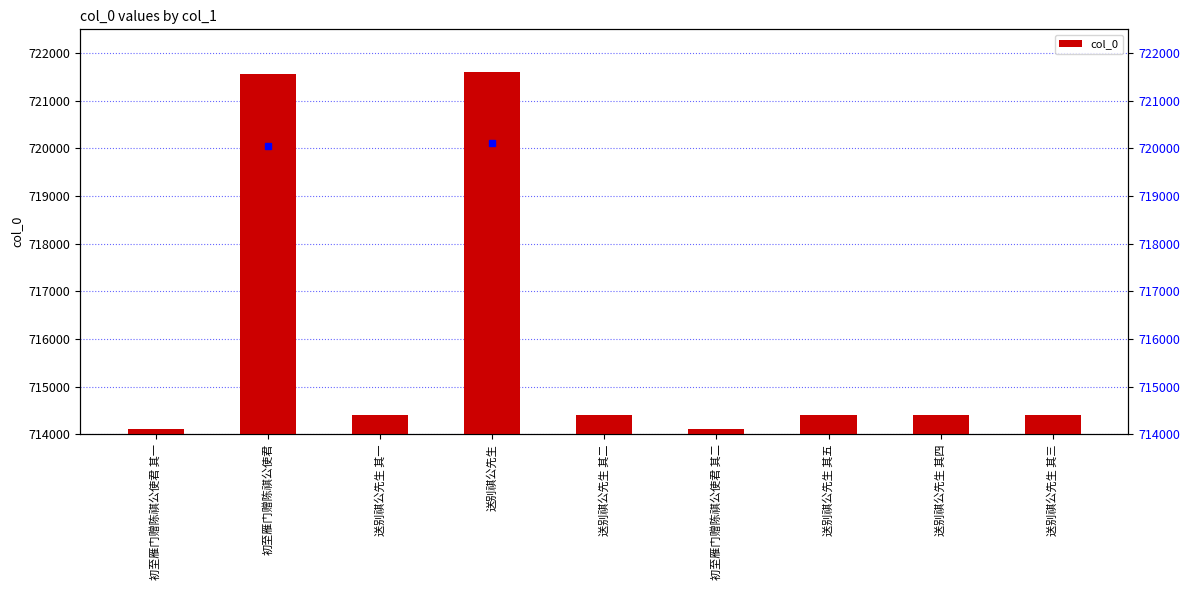

Reading left to right, transcribe all the data shown in this chart.

714101	721552	714397	721605	714398	714102	714401	714400	714399